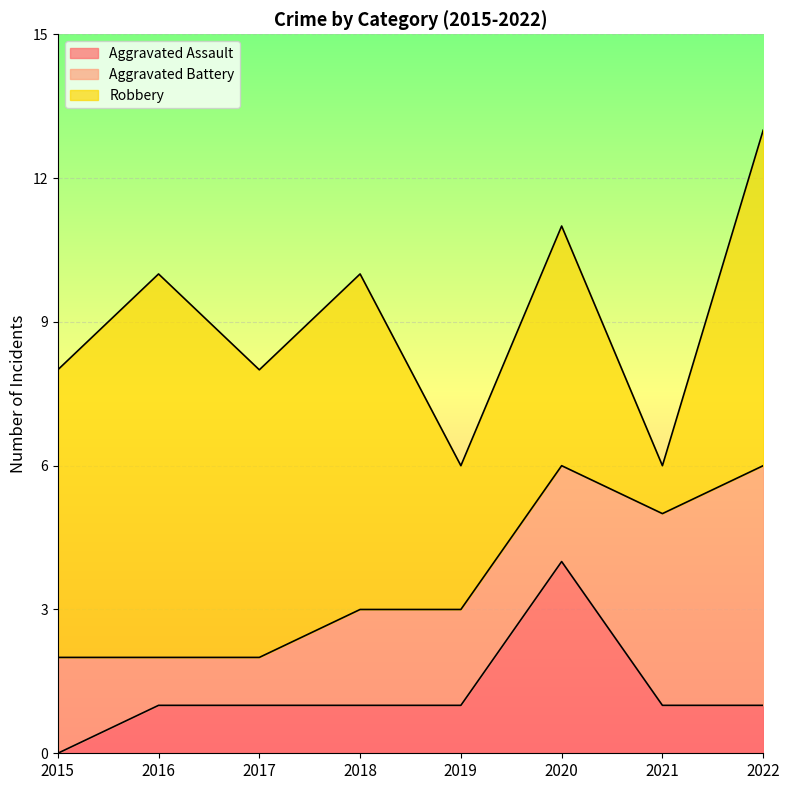

List the series in order of their overall mean, highest first.

Robbery, Aggravated Battery, Aggravated Assault